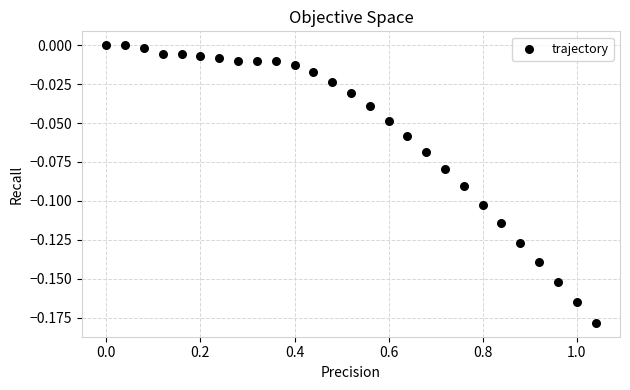

What is the range of X values (max minus min)?

1.0